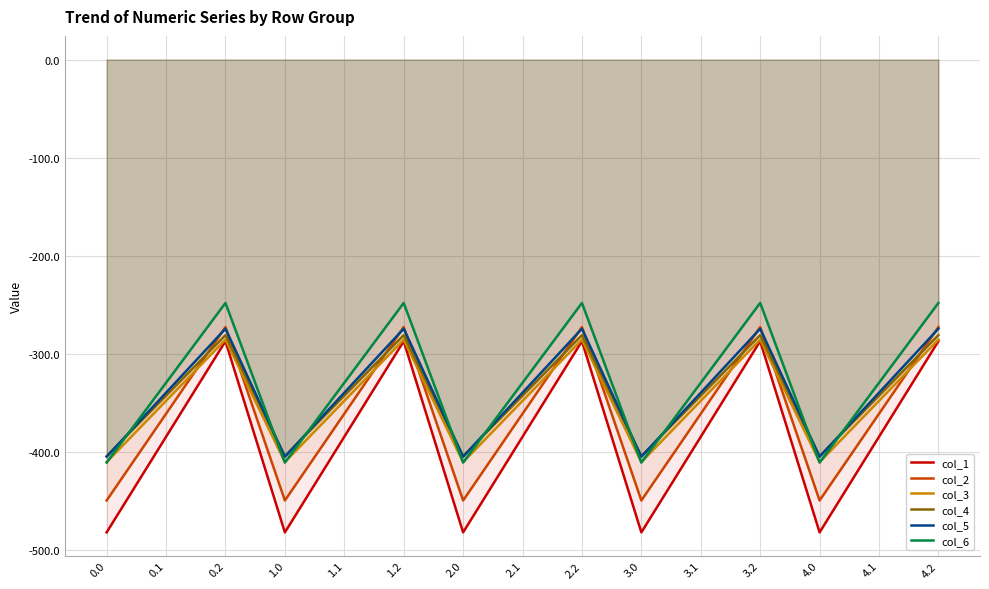

True or false: col_3 and col_4 cross at least once.

False